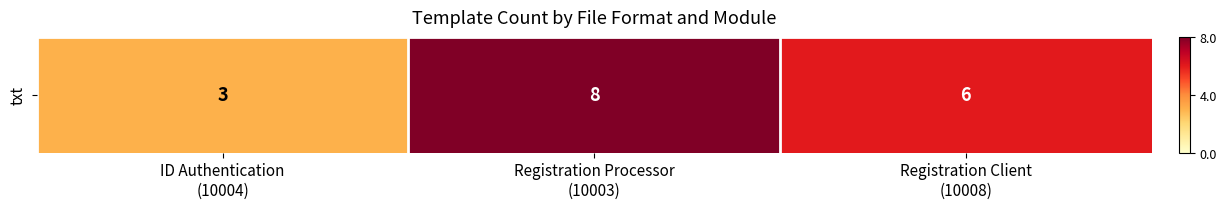

Where is the data nearest to the value 5?

Registration Client
(10008)